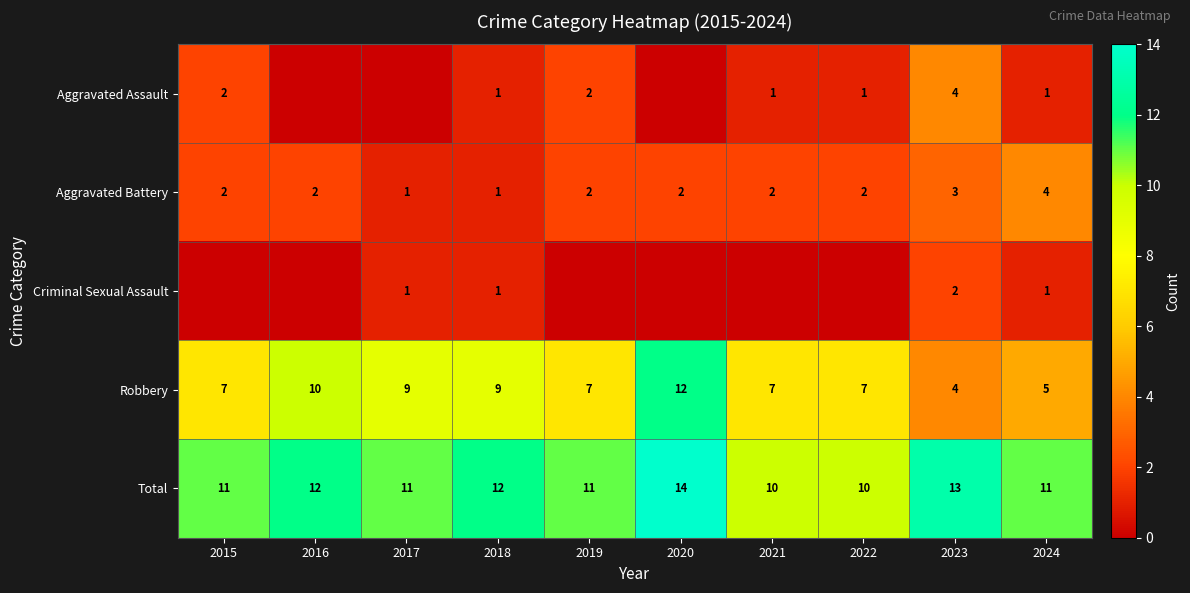

Is it true that Aggravated Assault equals 6 at 2023?

False